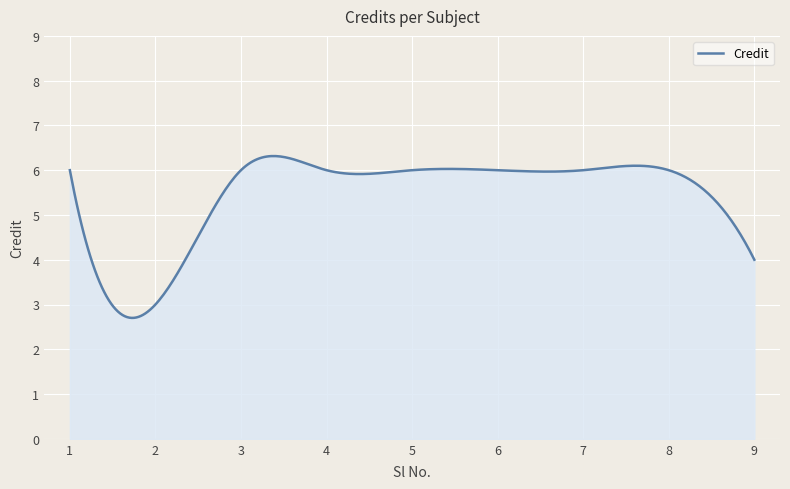

True or false: the data has more than 2 interior local peaks.

True